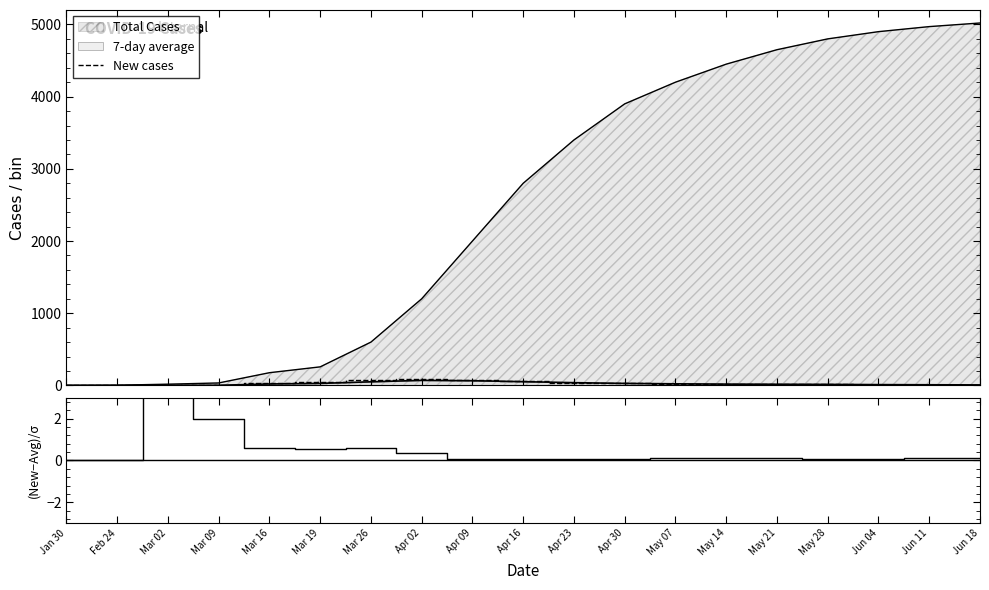

Which series has the largest total across all categories?

New cases